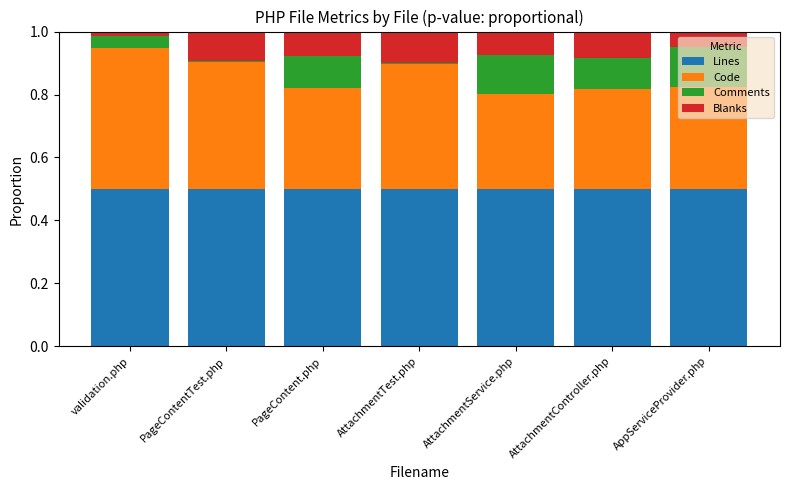

What is the total value across all series at PageContent.php?

1.0